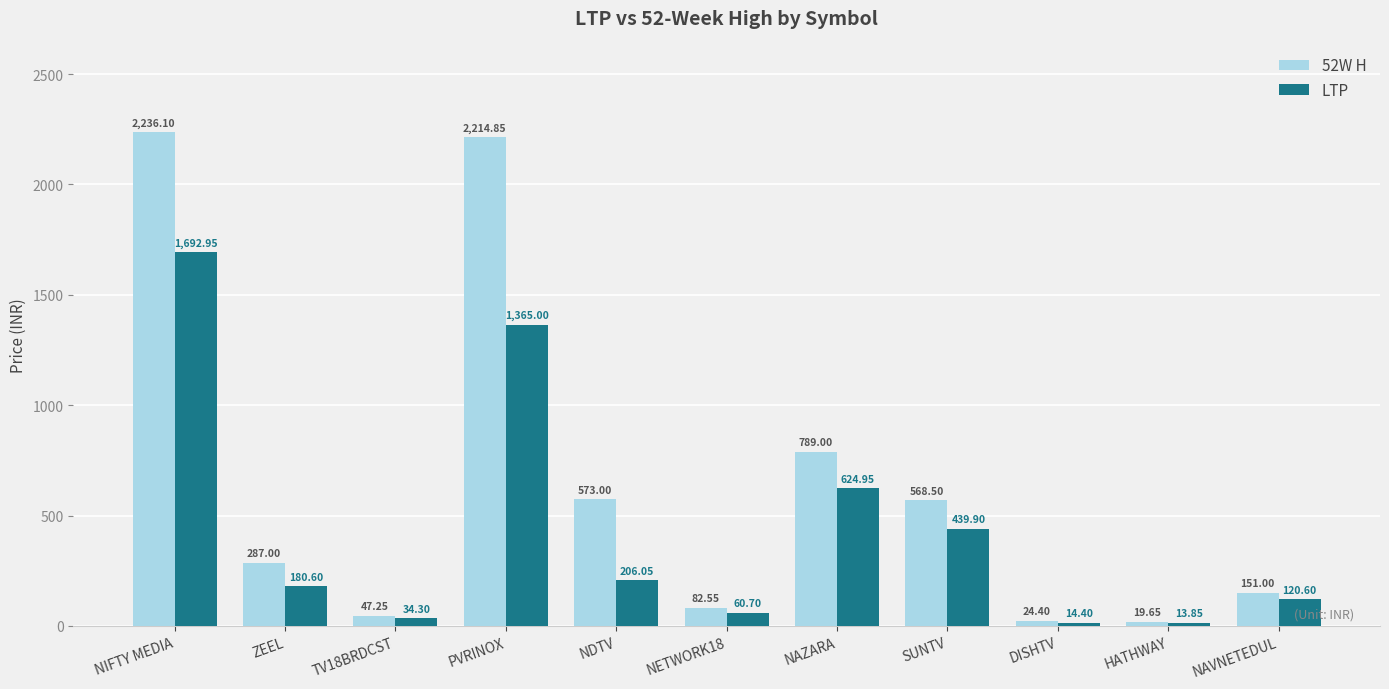

At NAZARA, list the series in order from smallest to largest.

LTP, 52W H